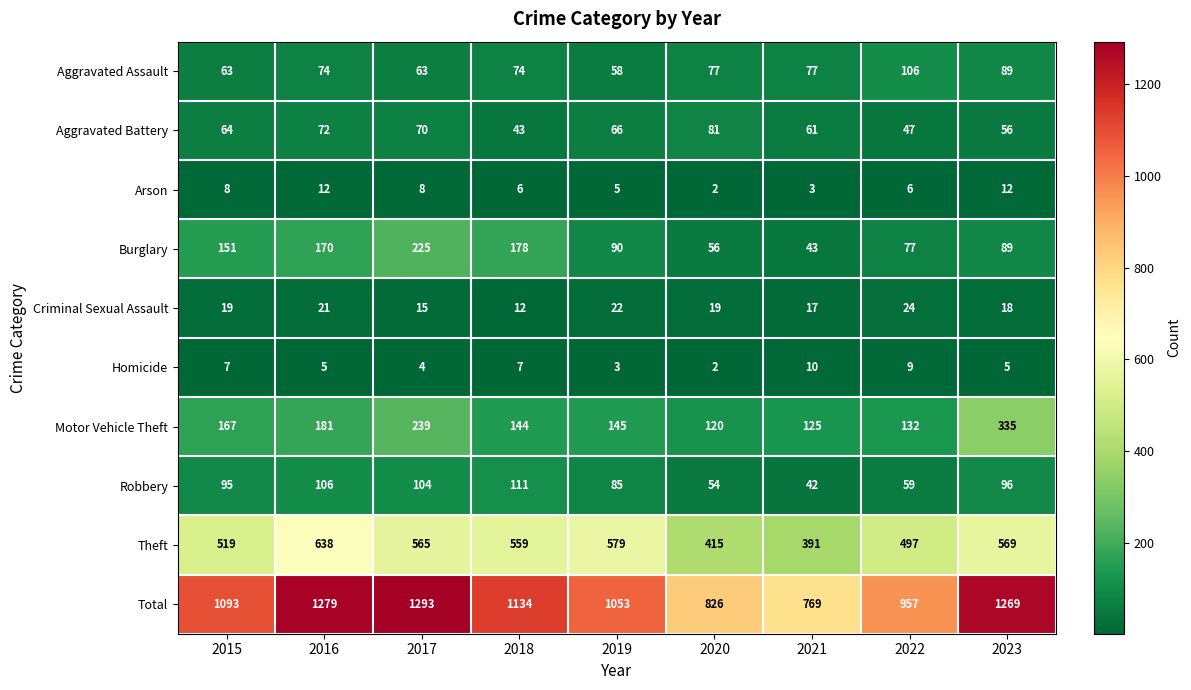

What is the highest value of the Robbery series?

111